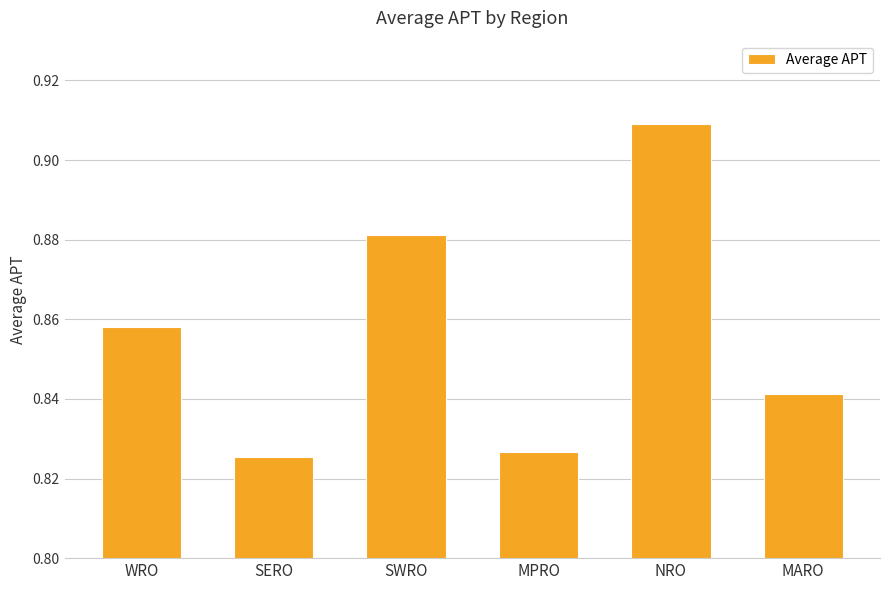

Rank the categories by value from highest to lowest.

NRO, SWRO, WRO, MARO, MPRO, SERO